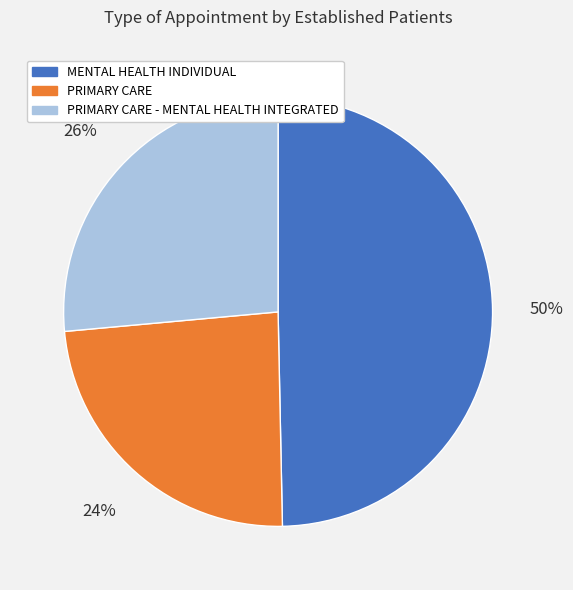

Is there a majority slice in this chart?

No